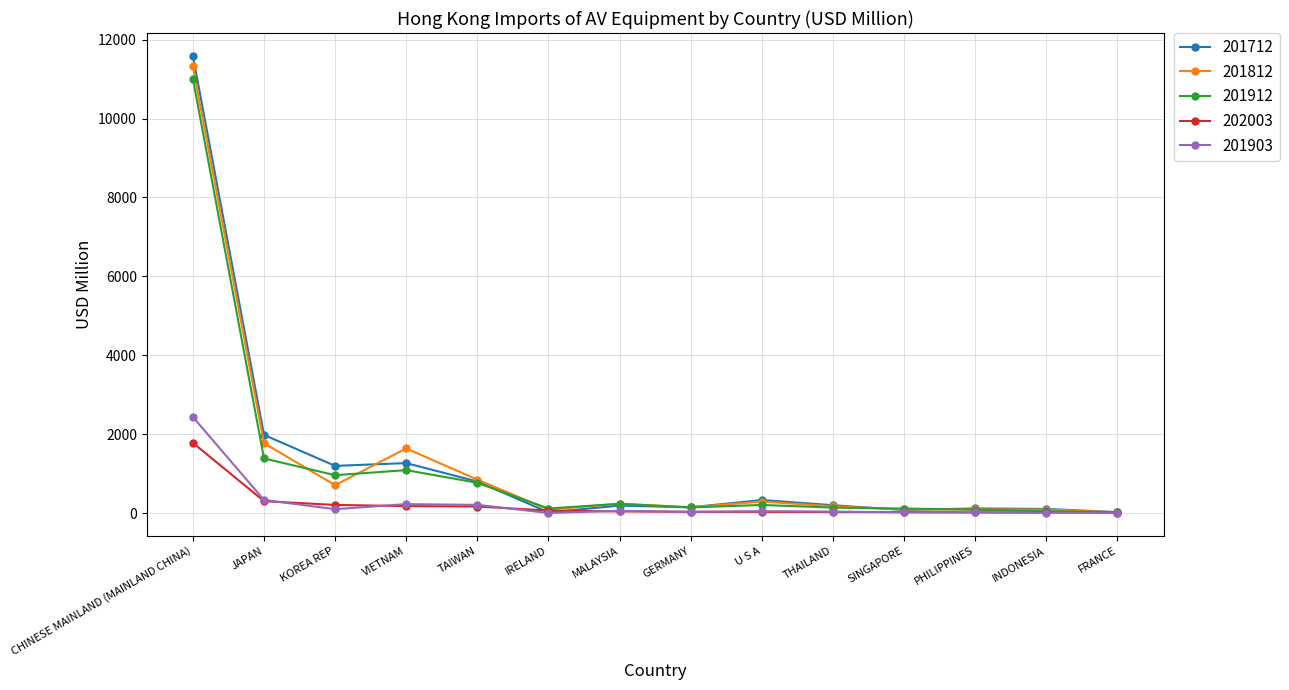

Count the number of categories in the chart.

14